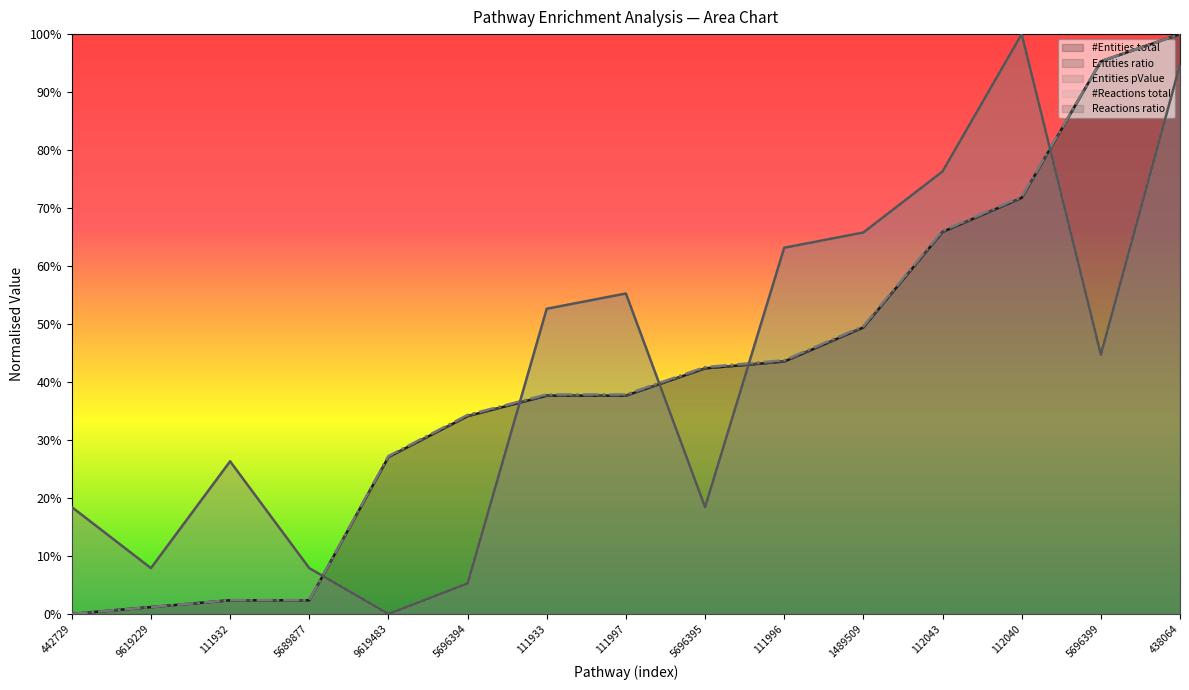

At how many categories does at least one series exceed 0?

15